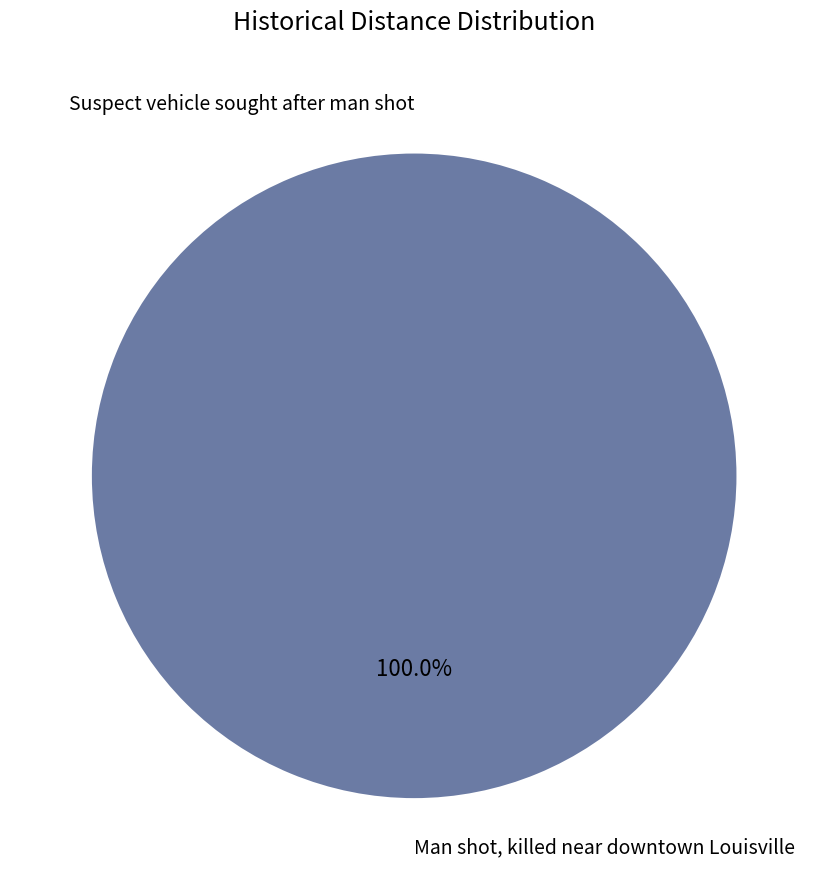

Rank the categories by value from highest to lowest.

Man shot, killed near downtown Louisville, Suspect vehicle sought after man shot